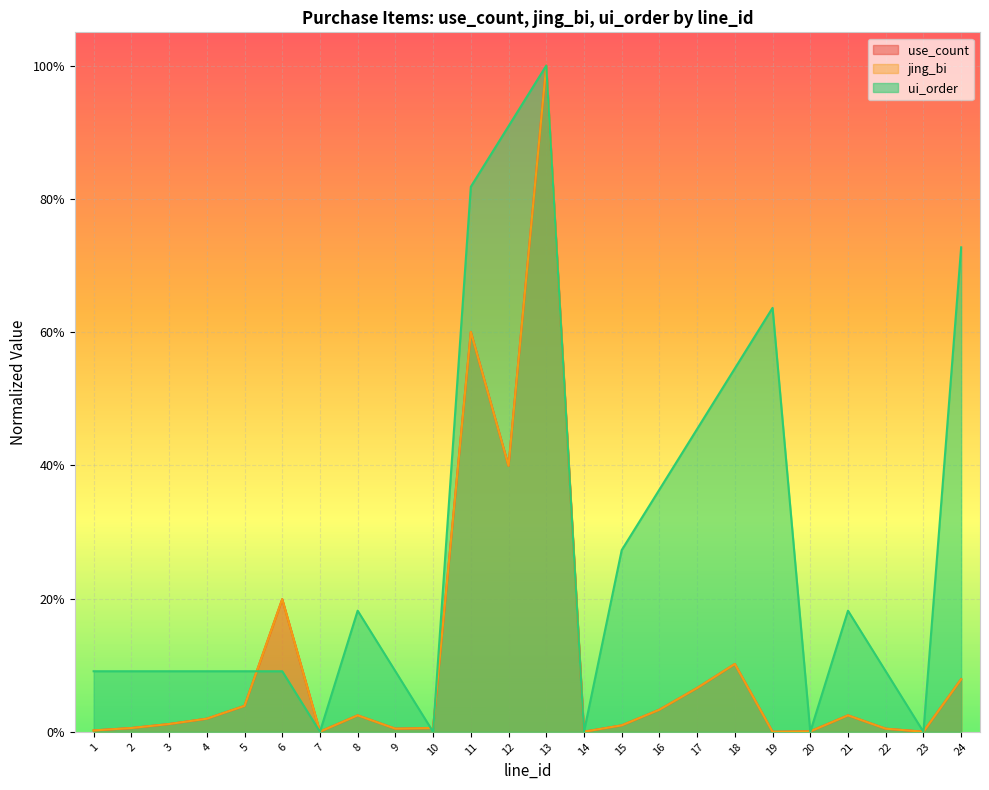

True or false: ui_order has a value of 0.0 at 23.

True